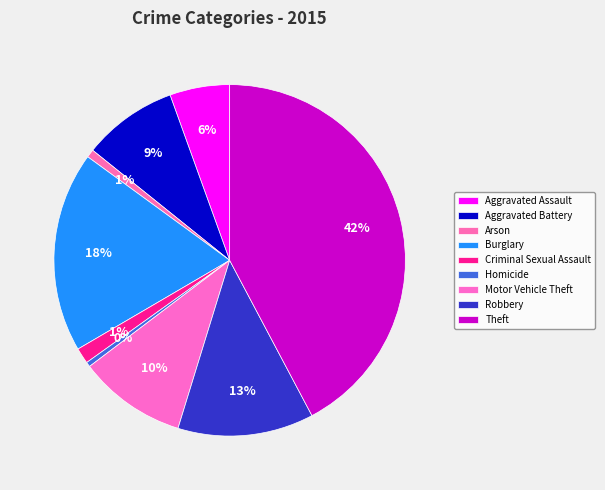

Count the number of slices in the pie.

9